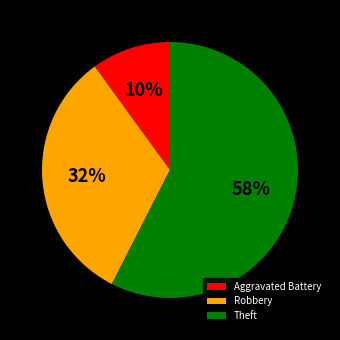

Is it true that Aggravated Battery is 1% of the pie?

False